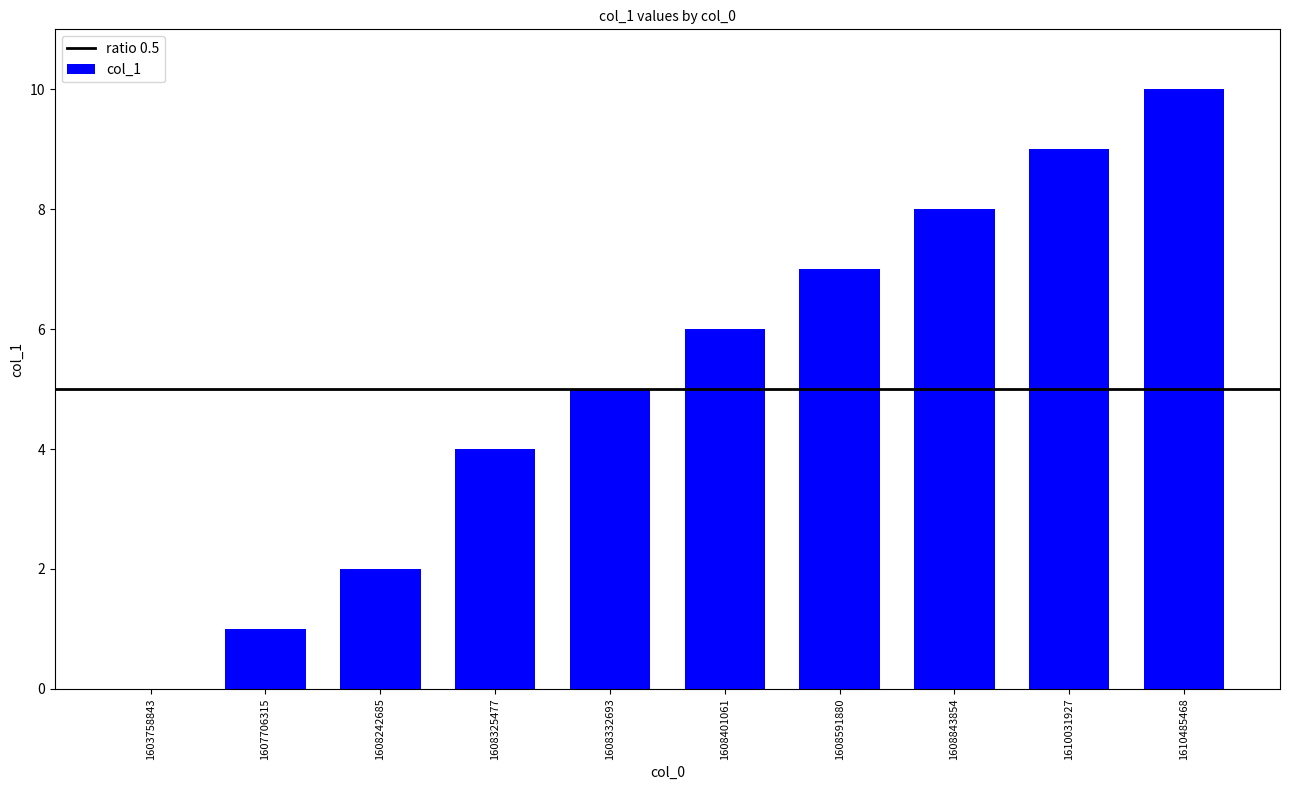

Between 1607706315 and 1610031927, which is larger?

1610031927